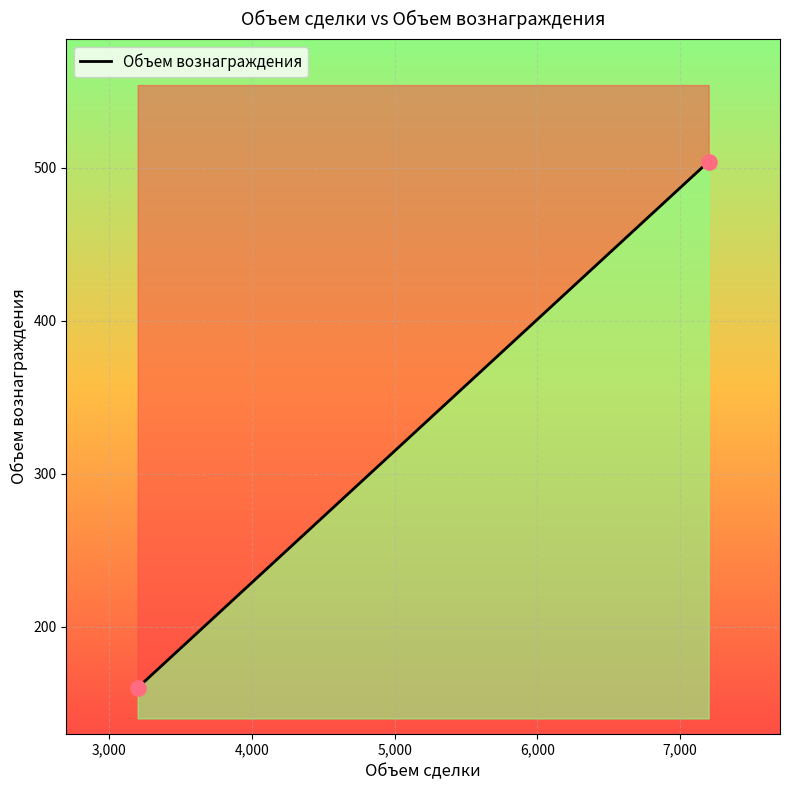

What is the ratio of the value at 7200 to the value at 3200?

3.1